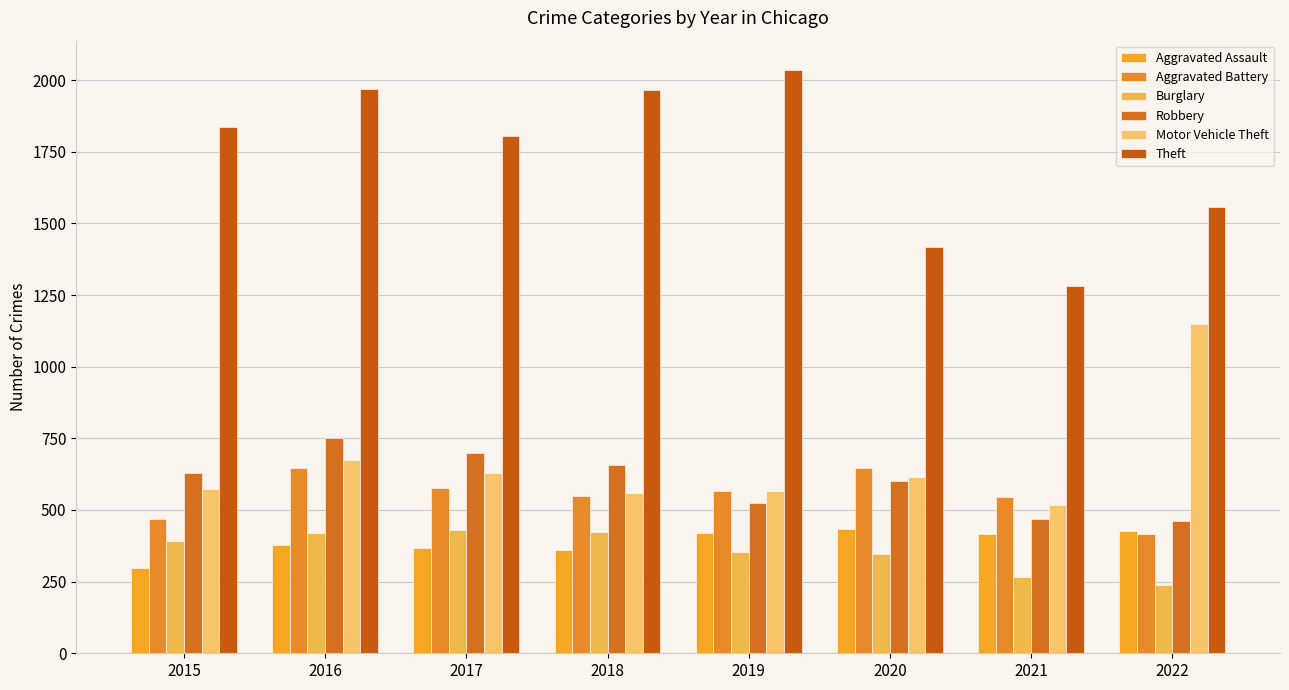

What is the minimum value for Robbery?

462